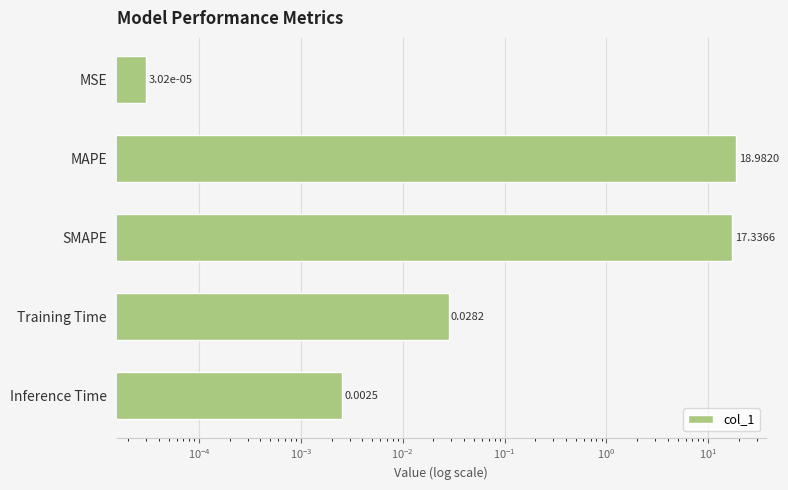

How many bars are there in total?

5